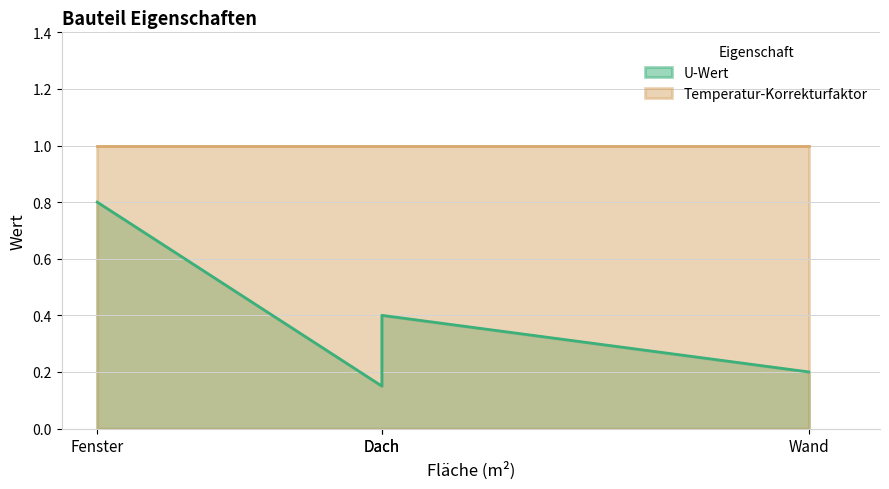

What is the lowest value of the U-Wert series?

0.1